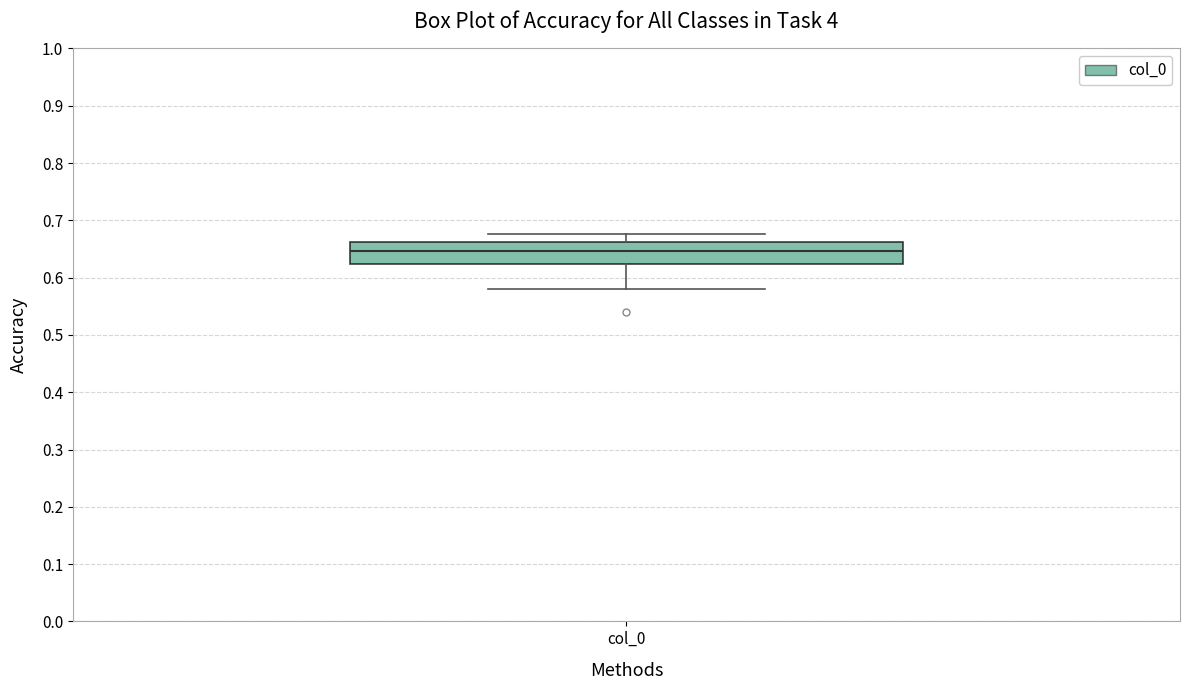

Read this box plot against the y-axis: the position of the median line, the range covered by the box, and the ends of both whiskers. The values are not printed on the chart, so give them approximately, as read against the axis.

median 0.65, box 0.62 to 0.66, whiskers 0.58 to 0.68